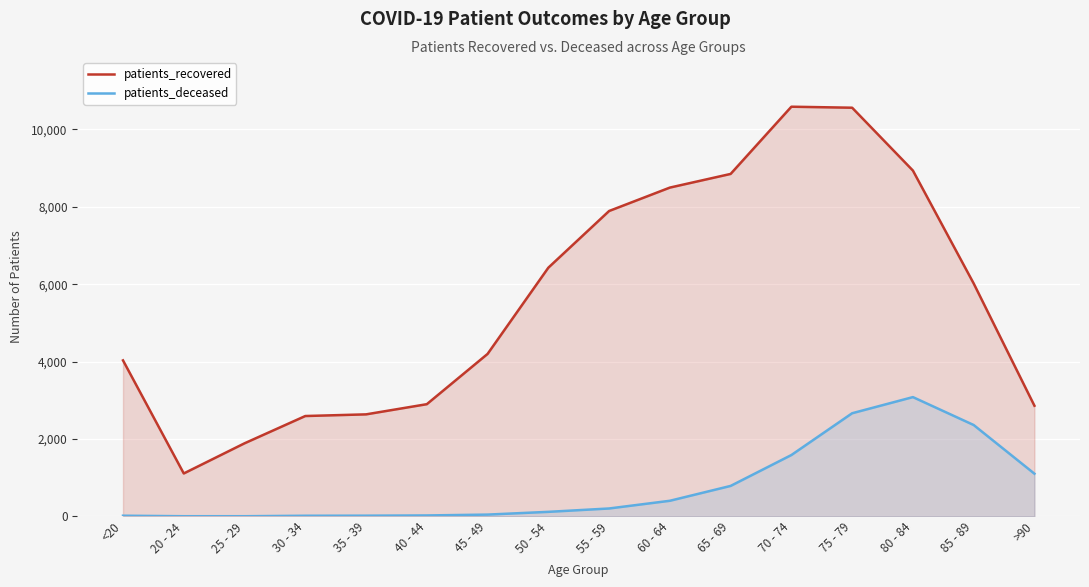

At which category does patients_recovered reach its first local valley?

20 - 24